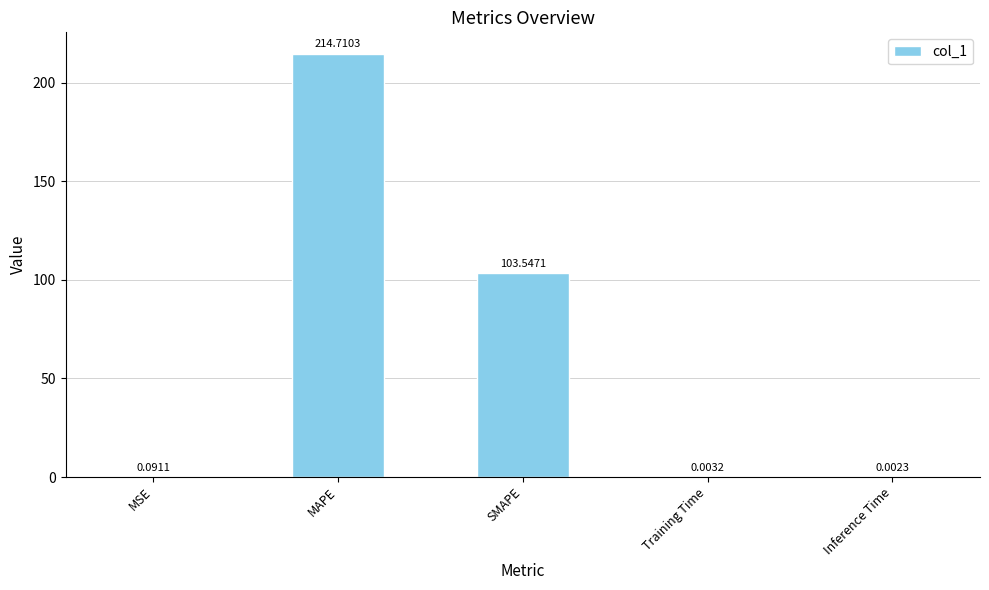

Between SMAPE and MAPE, which is larger?

MAPE